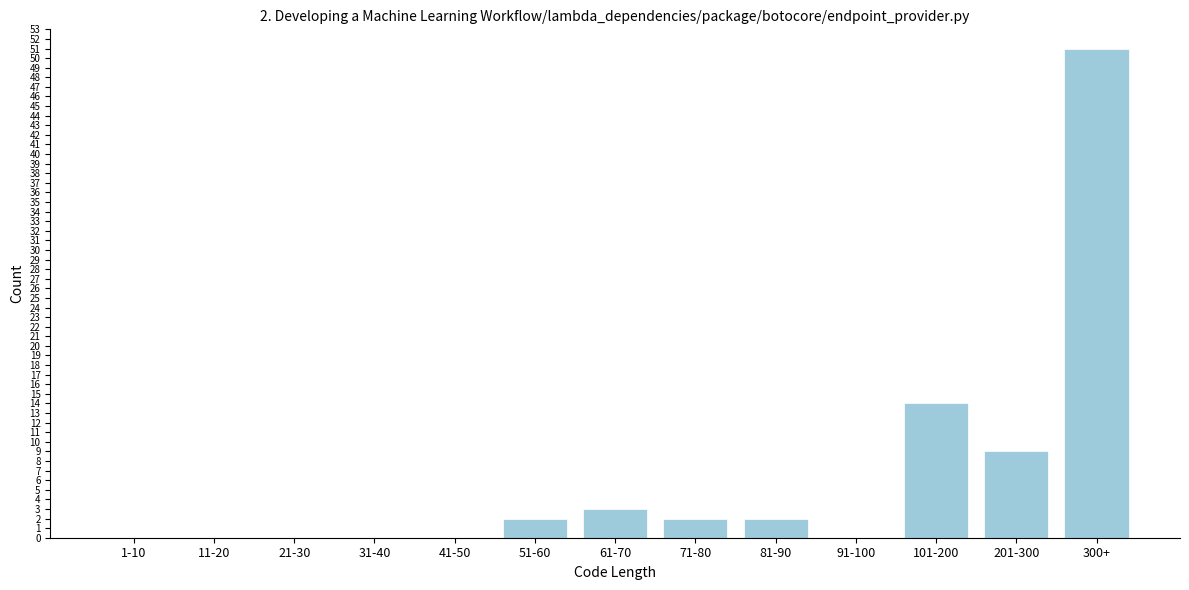

Reading left to right, list all the values displayed in this chart.

1-10=0	11-20=0	21-30=0	31-40=0	41-50=0	51-60=2	61-70=3	71-80=2	81-90=2	91-100=0	101-200=14	201-300=9	300+=51